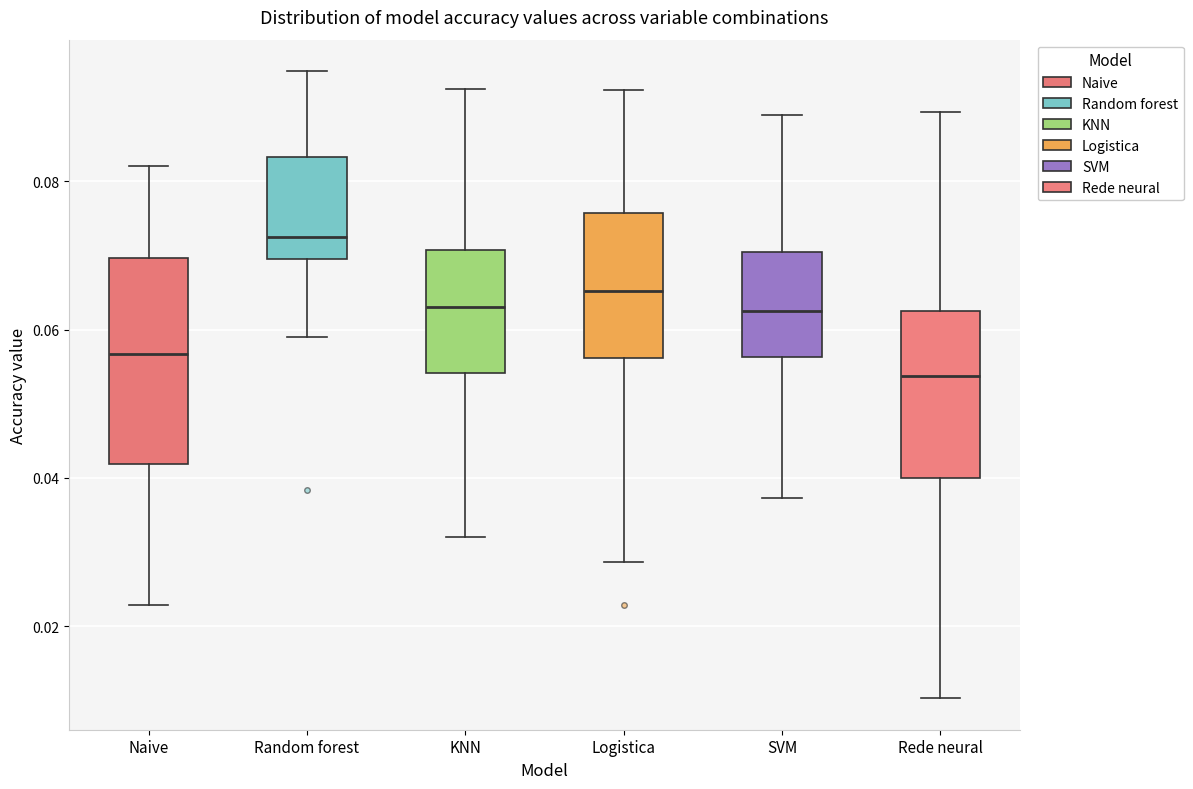

Reading left to right, read every box against the y-axis: the position of its median line, the range the box covers, and the ends of its whiskers. The values are not printed on the chart, so give them approximately, as read against the axis.

Naive: median 0.056, box 0.042 to 0.070, whiskers 0.022 to 0.082
Random forest: median 0.072, box 0.070 to 0.084, whiskers 0.058 to 0.094
KNN: median 0.064, box 0.054 to 0.070, whiskers 0.032 to 0.092
Logistica: median 0.066, box 0.056 to 0.076, whiskers 0.028 to 0.092
SVM: median 0.062, box 0.056 to 0.070, whiskers 0.038 to 0.088
Rede neural: median 0.054, box 0.040 to 0.062, whiskers 0.010 to 0.090